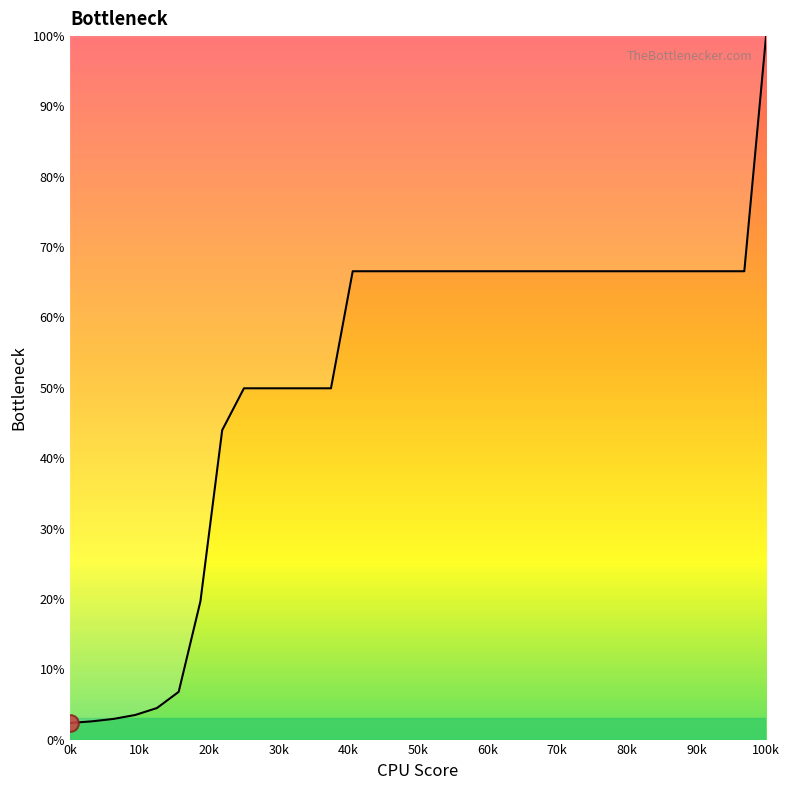

What is the difference between the maximum and minimum values?

97.6